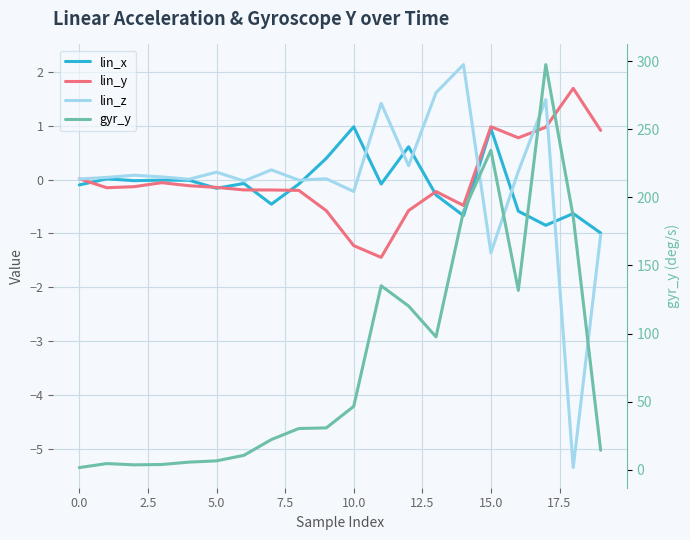

True or false: lin_y and lin_z cross at least once.

True